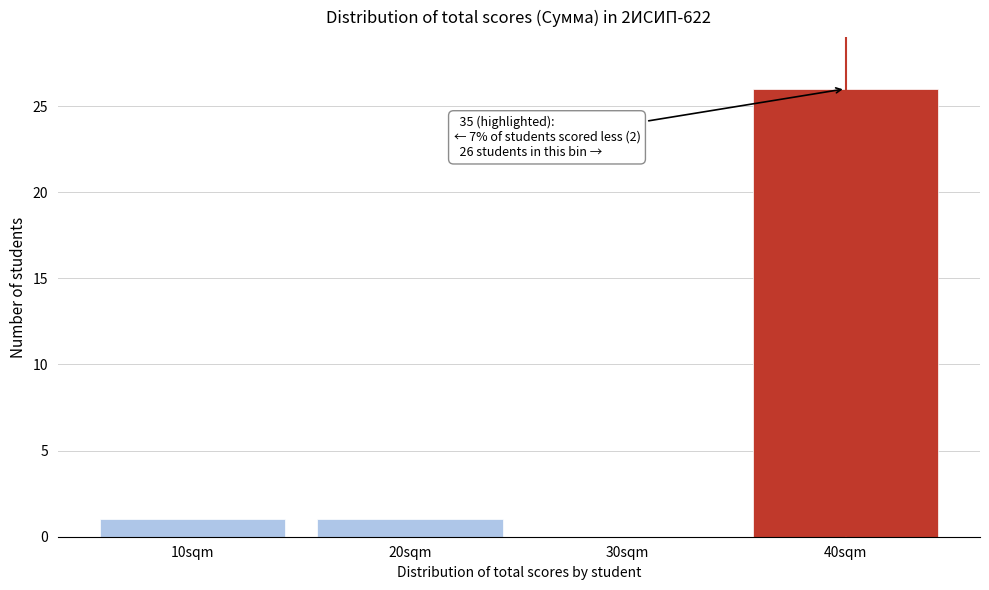

Over which range of the x-axis is the bar tallest?

35 to 45